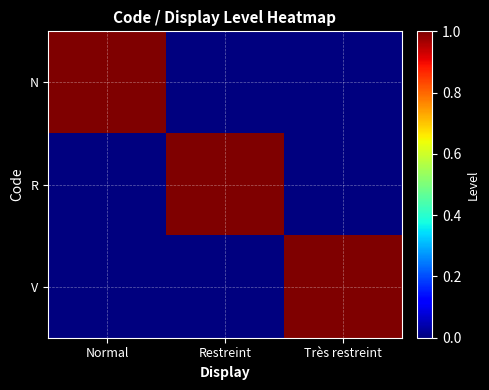

How many distinct data groups are displayed?

3